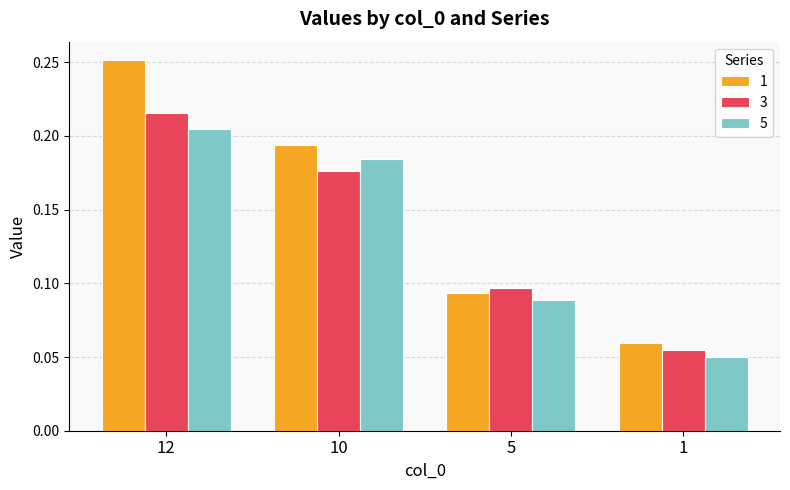

What is the sum of all 5 values?

0.5